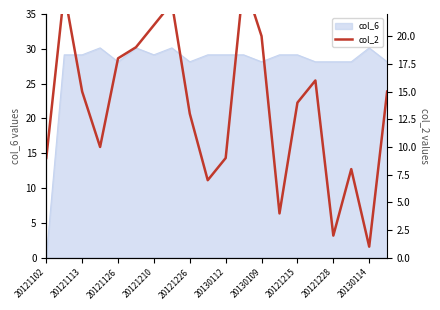

The value of col_6 at 20121126 is 28.1. True or false?

True